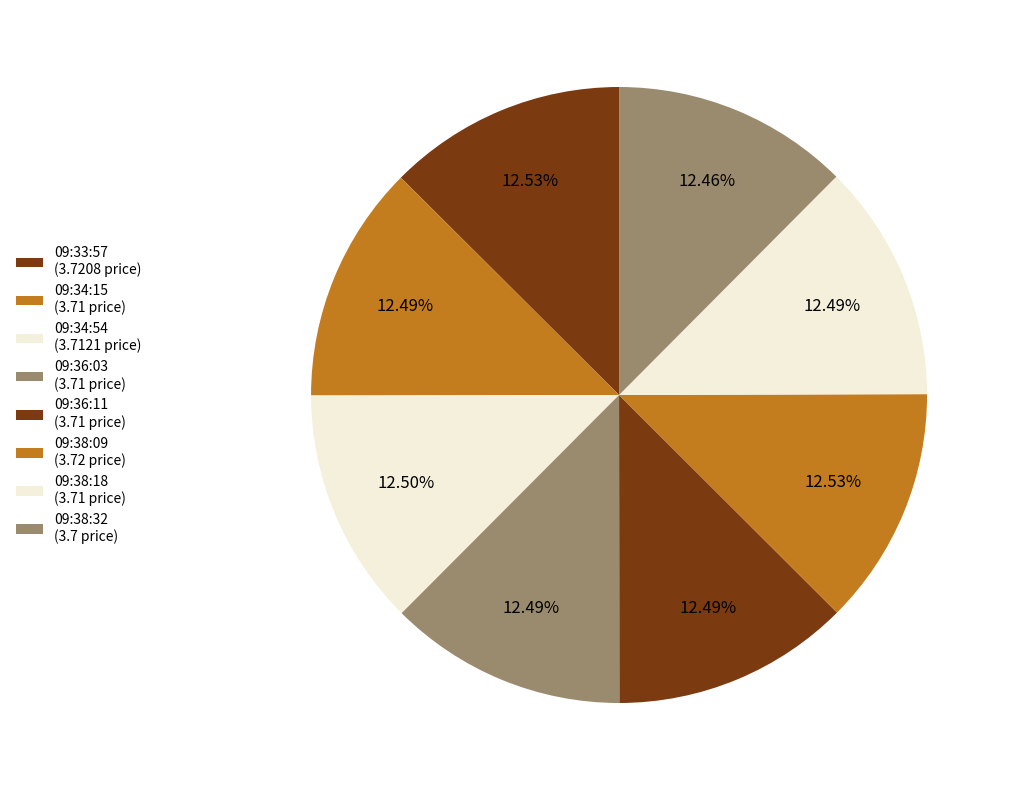

Which category has the smallest portion of the pie?

09:38:32